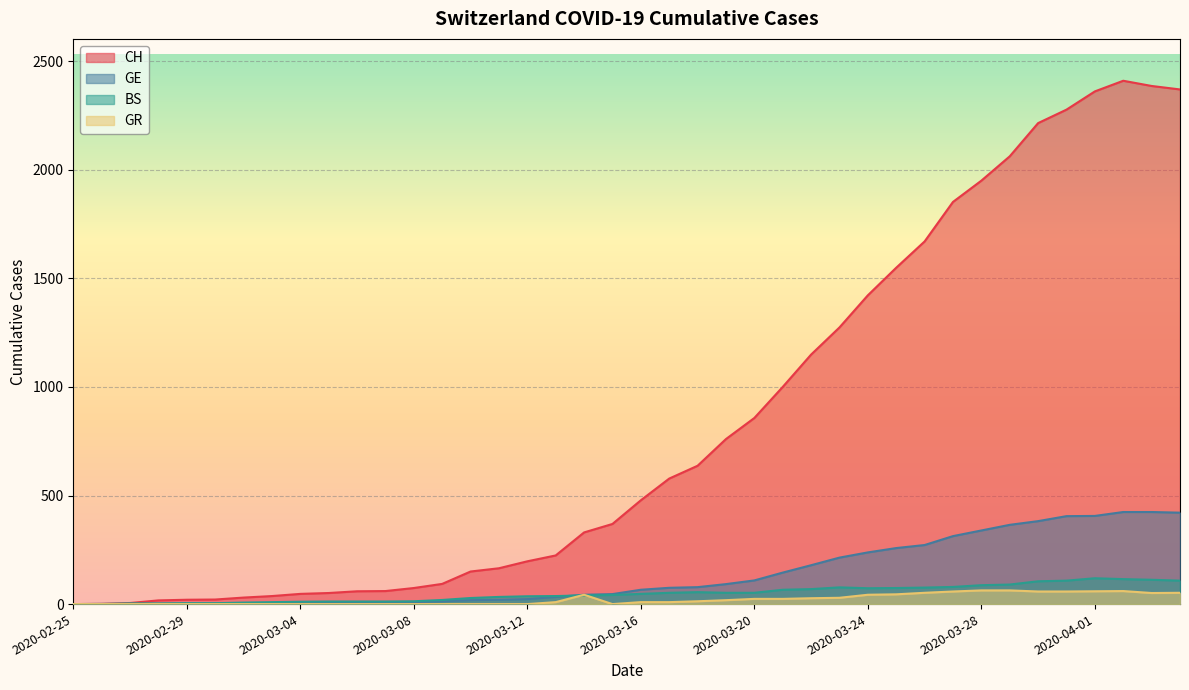

At which label does GR first exceed 9?

2020-03-14